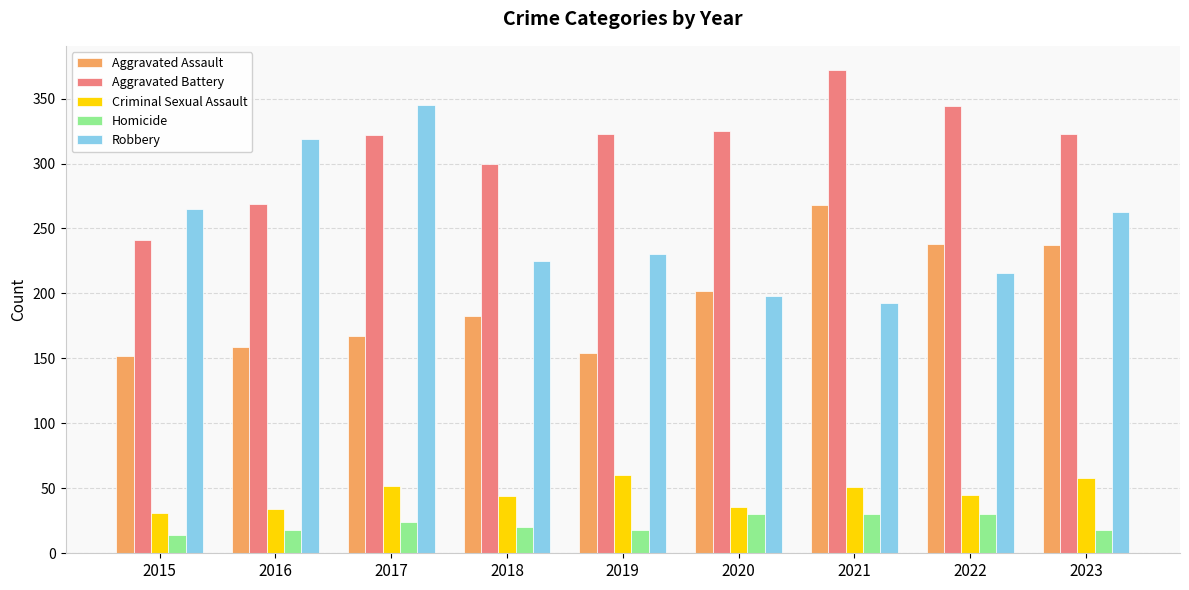

The value of Robbery at 2020 is 314. True or false?

False